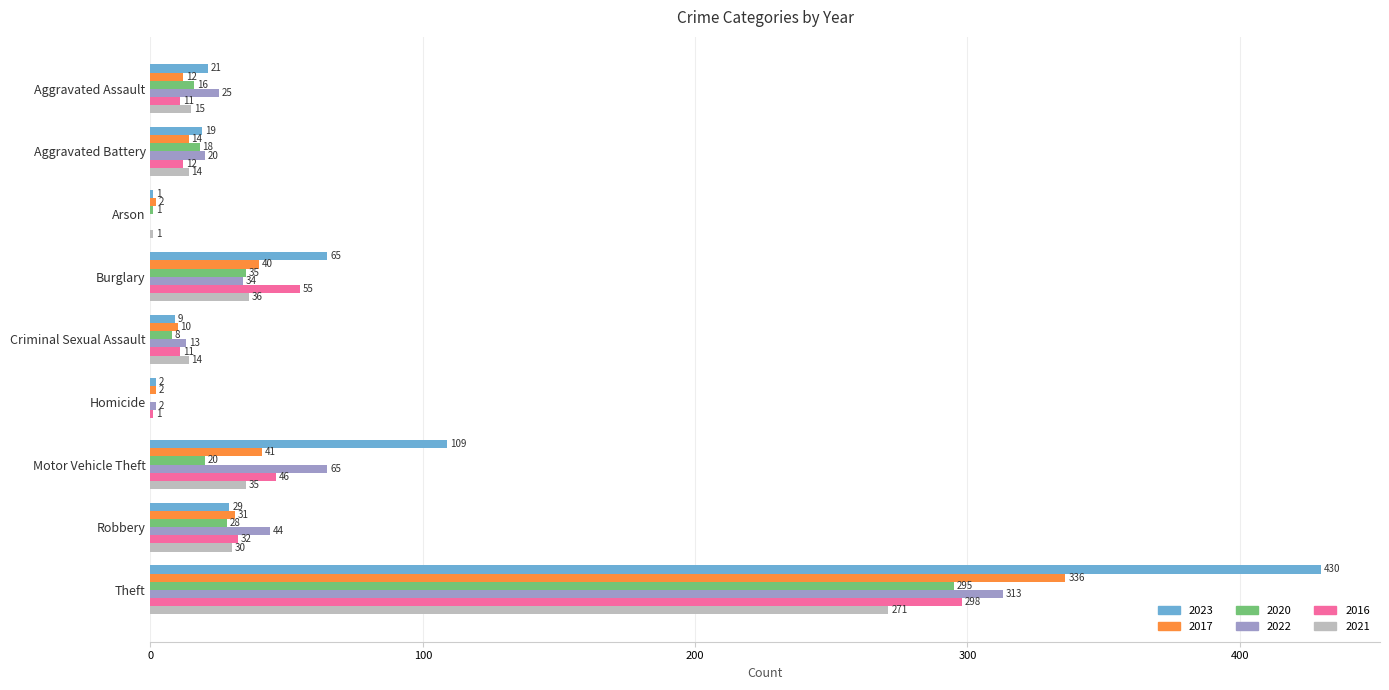

At which label is 2023 closest to 215?

Motor Vehicle Theft